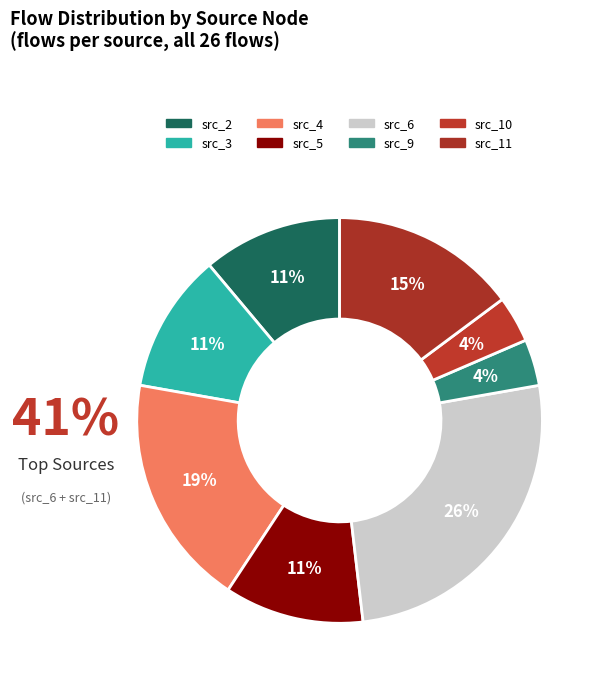

Do src_9 and src_10 together represent more than half of the pie?

No